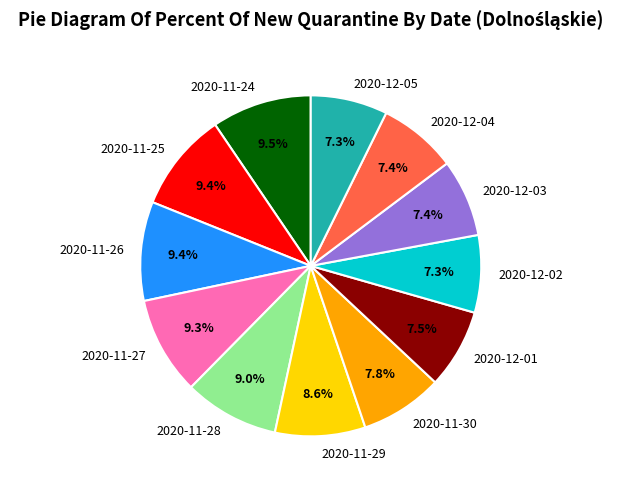

Does 2020-12-03 account for over 50% of the chart?

No